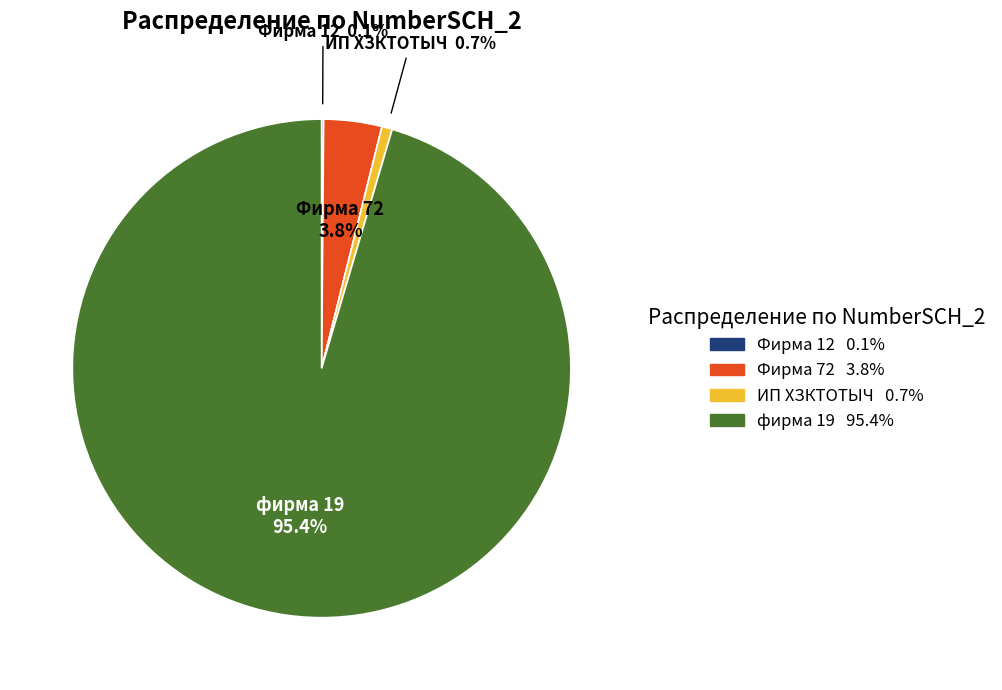

What portion of the pie excludes Фирма 72?

96.2%